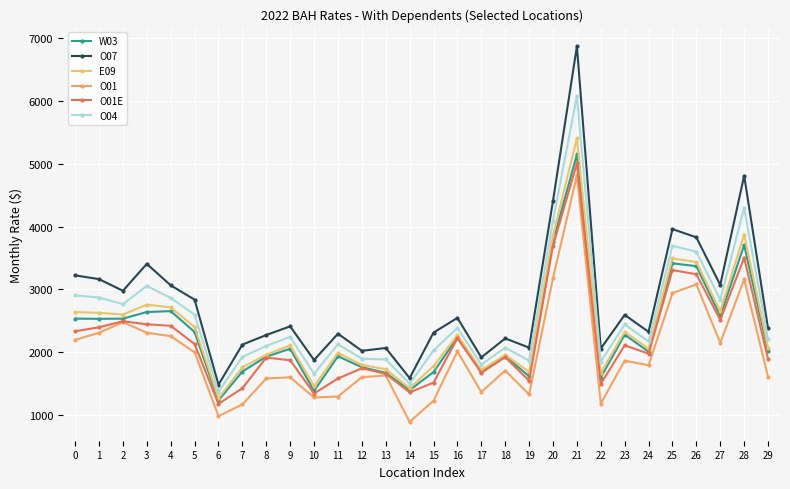

What is the sum of the O04 values at 11 and 6?

3489